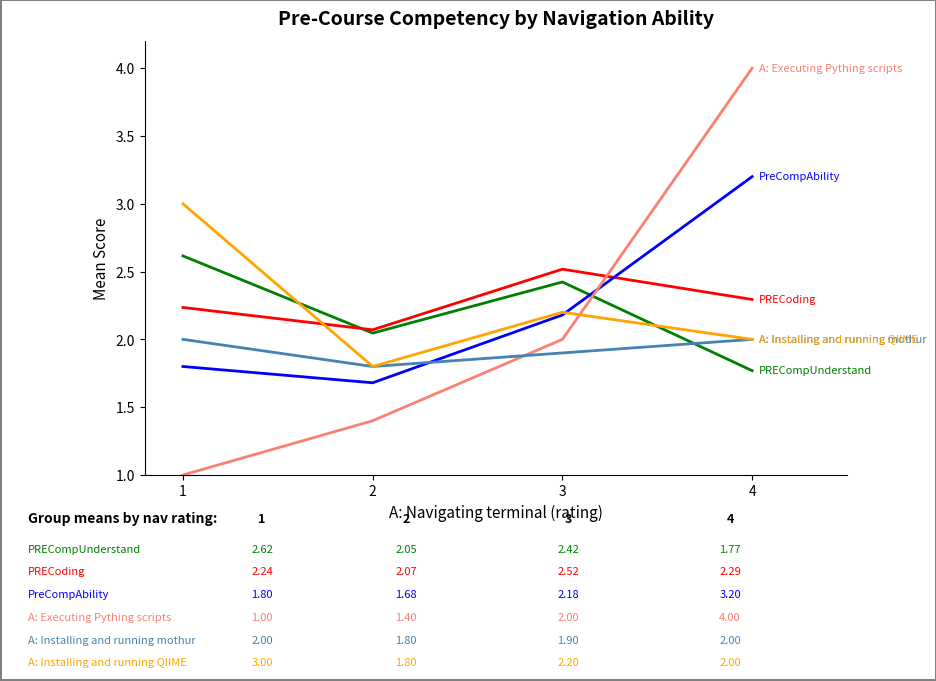

What is the difference between the highest and lowest values at 3?

0.6